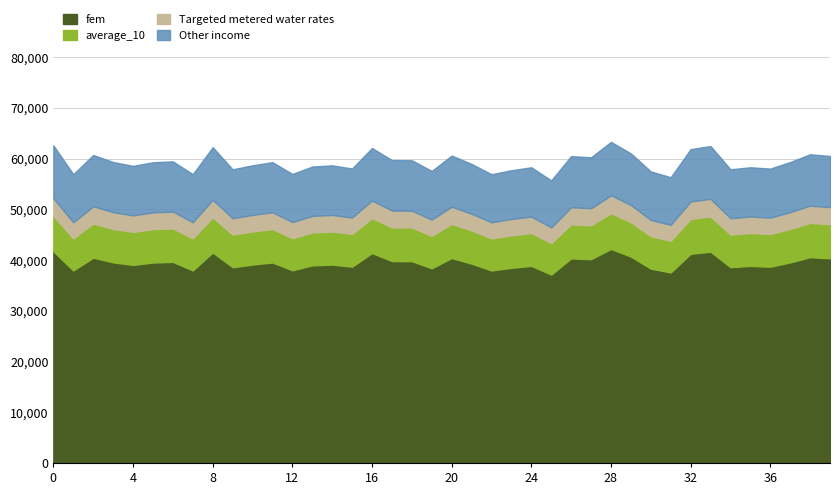

Which series has the largest total across all categories?

fem